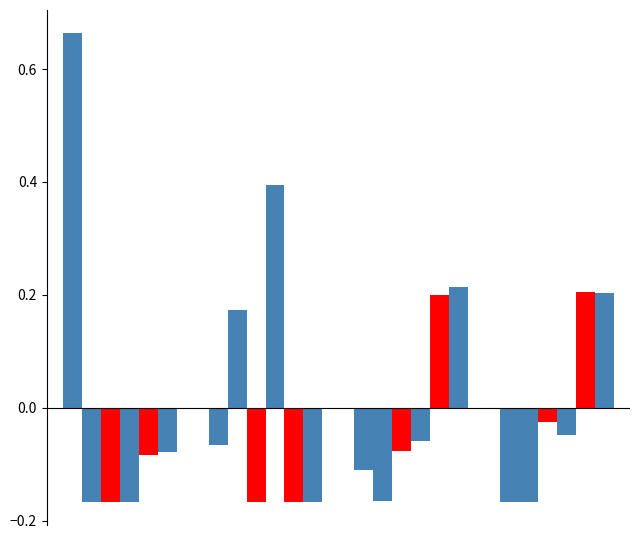

Count the number of data series in this chart.

6